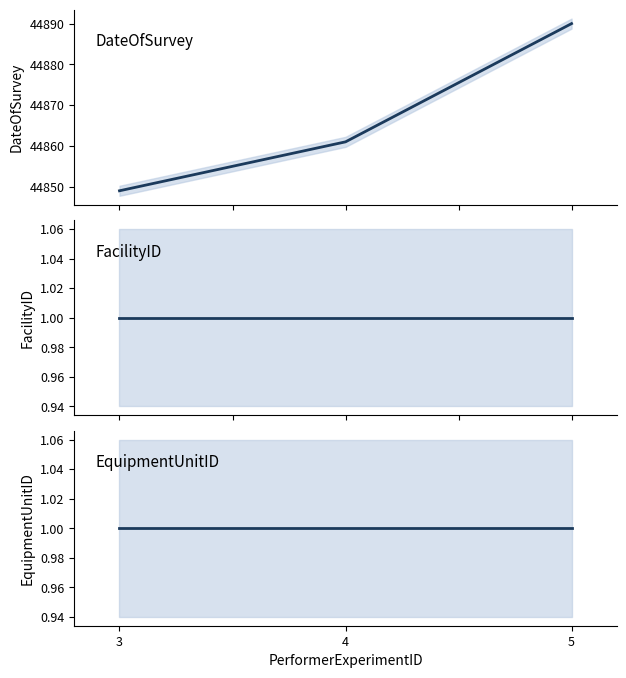

How many series are shown in this chart?

3